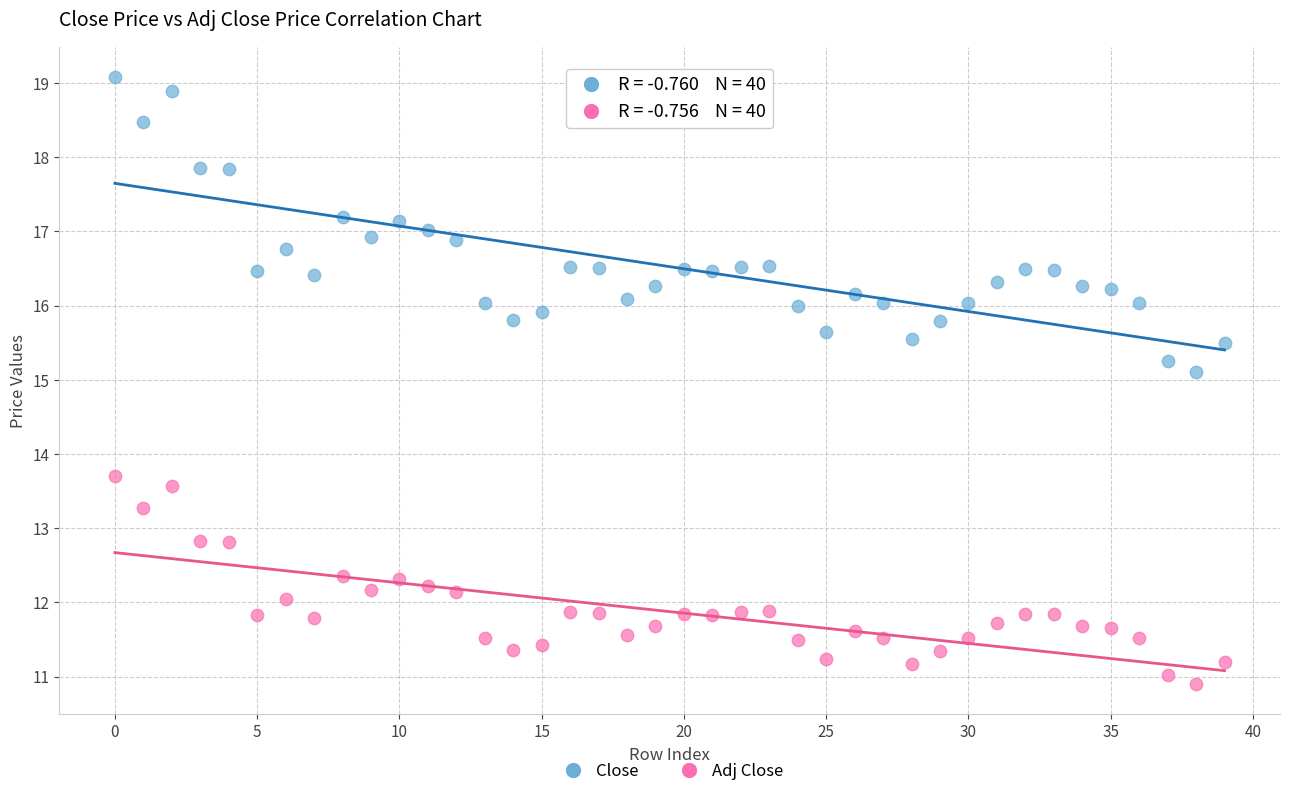

Across all series, what Y value is closest to 14?

13.7